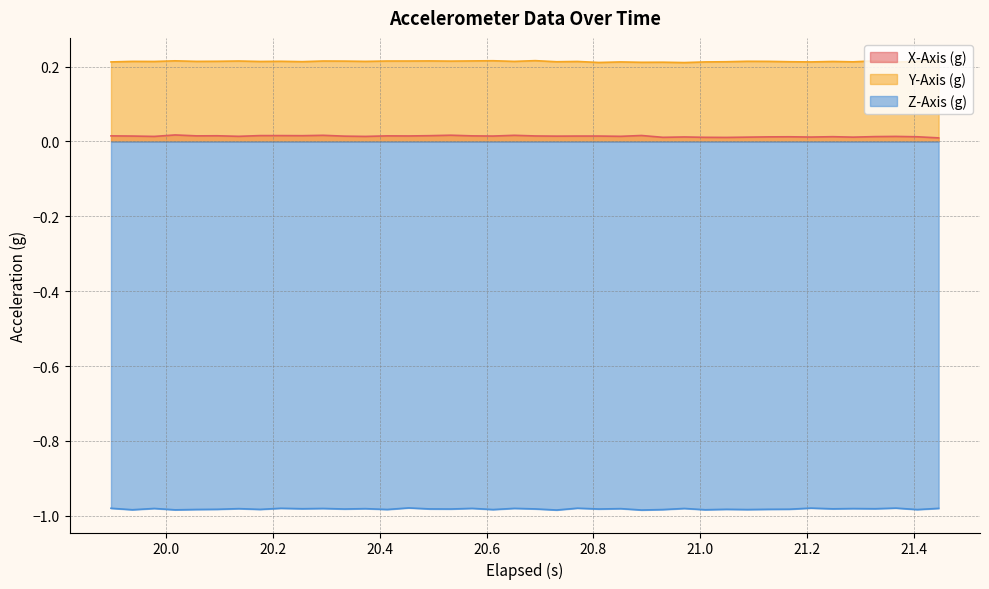

True or false: X-Axis (g) and Y-Axis (g) cross at least once.

False